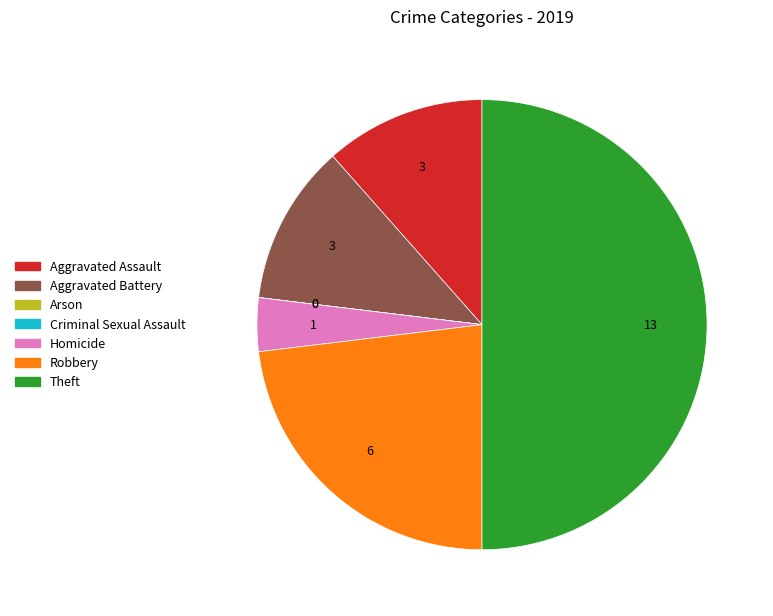

Approximately how many times larger is the value at Homicide compared to Aggravated Battery?

0.3